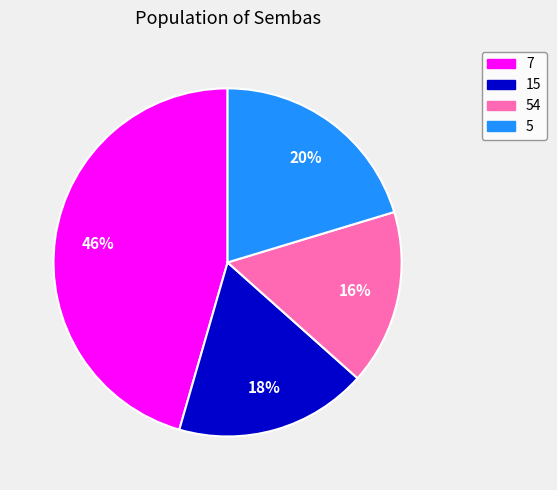

To the nearest percent, what is the average slice percentage?

25%